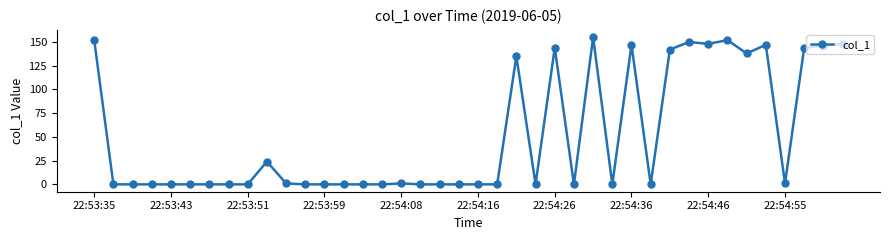

What is the value of the 38th point from the left?

143.9